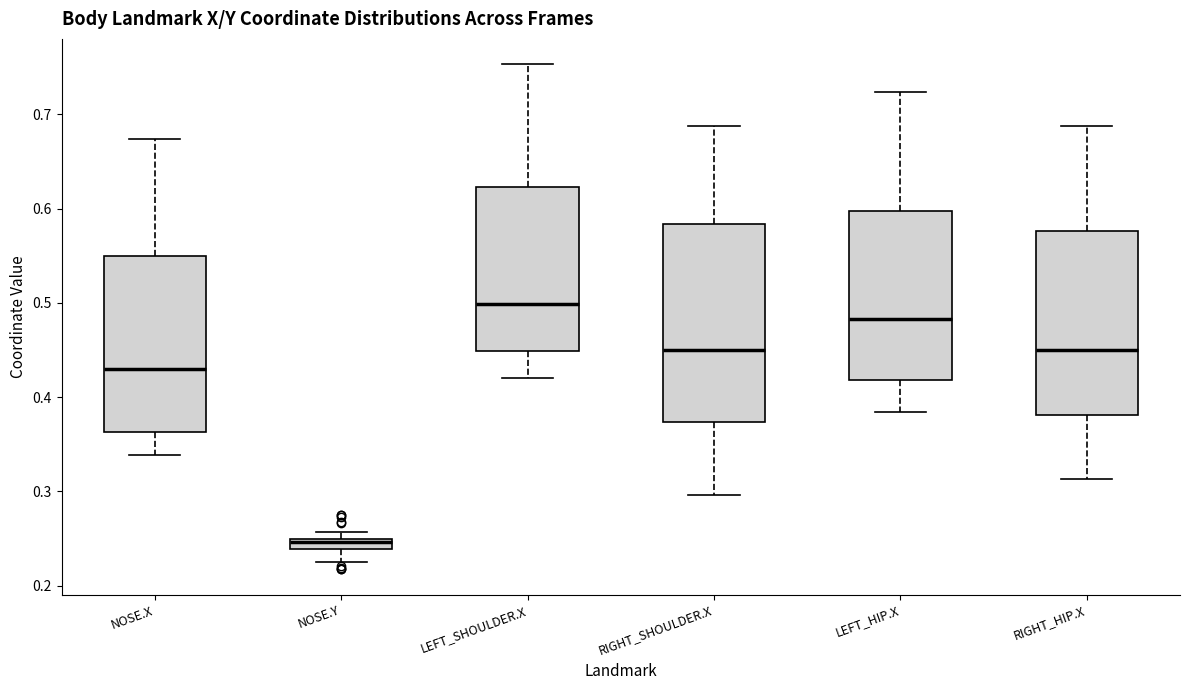

Where does the median line of the box for NOSE.X sit on the y-axis? The values are not printed on the chart, so give them approximately, as read against the axis.

0.43